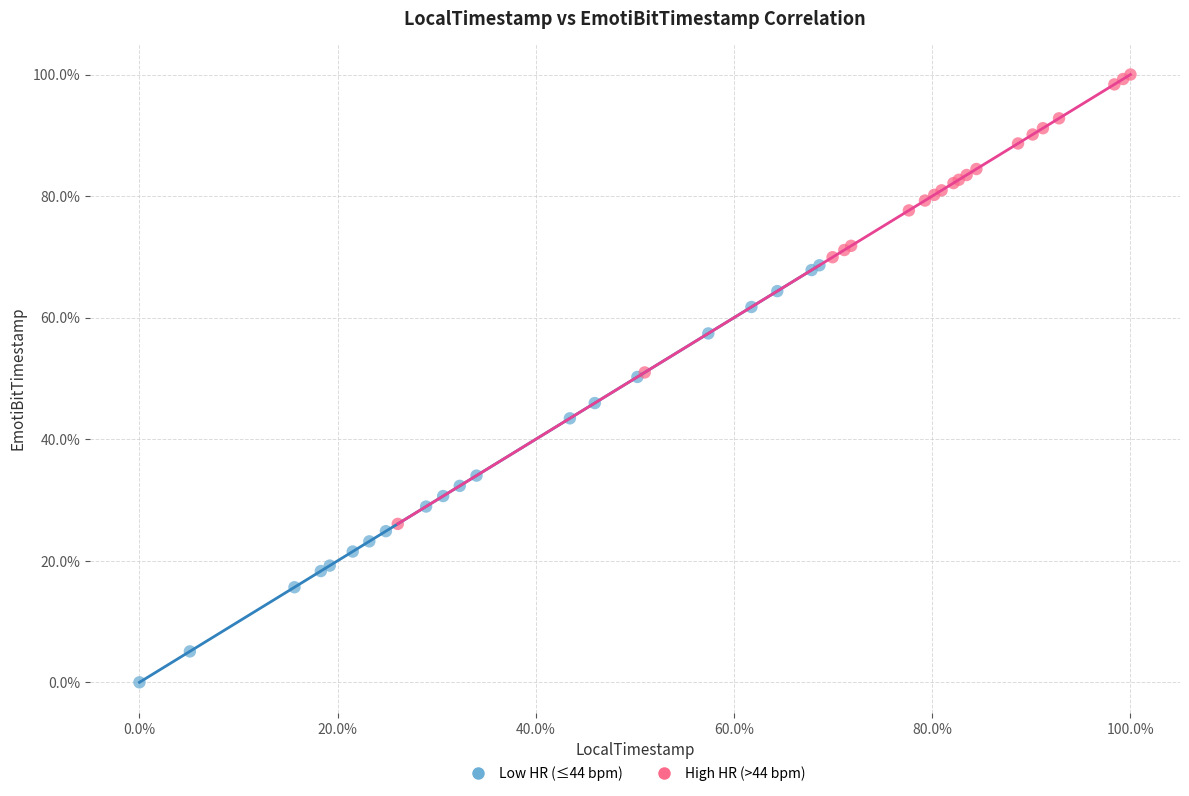

What are all the series names shown in the legend?

Low HR (≤44 bpm), High HR (>44 bpm)